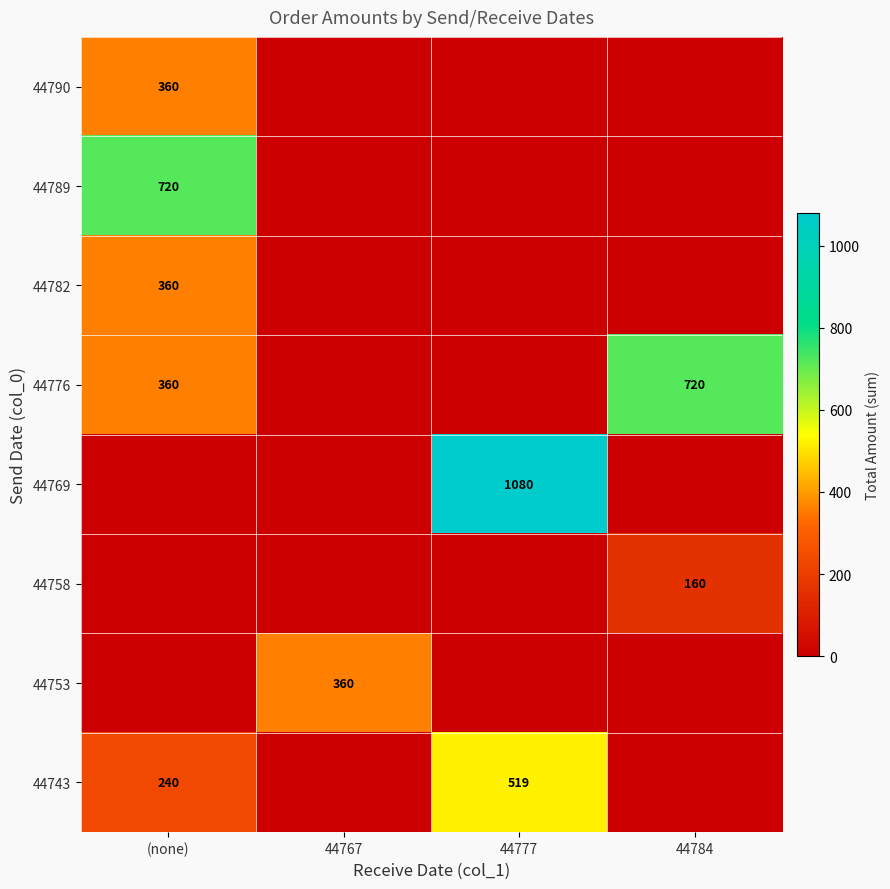

True or false: 44743 has a value of 519 at 44777.

True